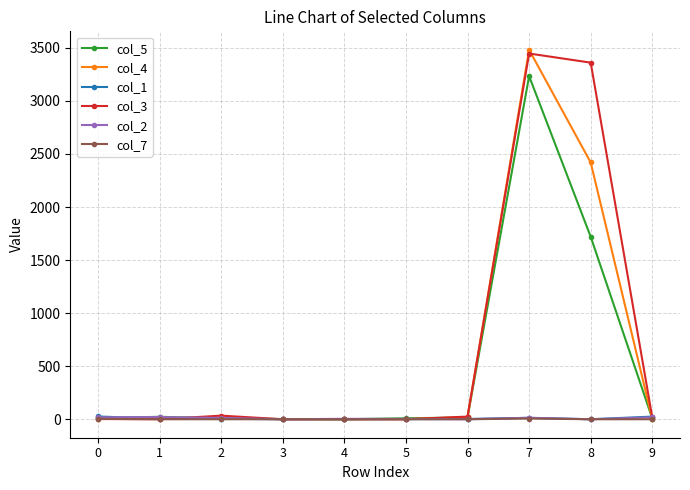

What is the value of the col_4 point at the 9th from the left?

2420